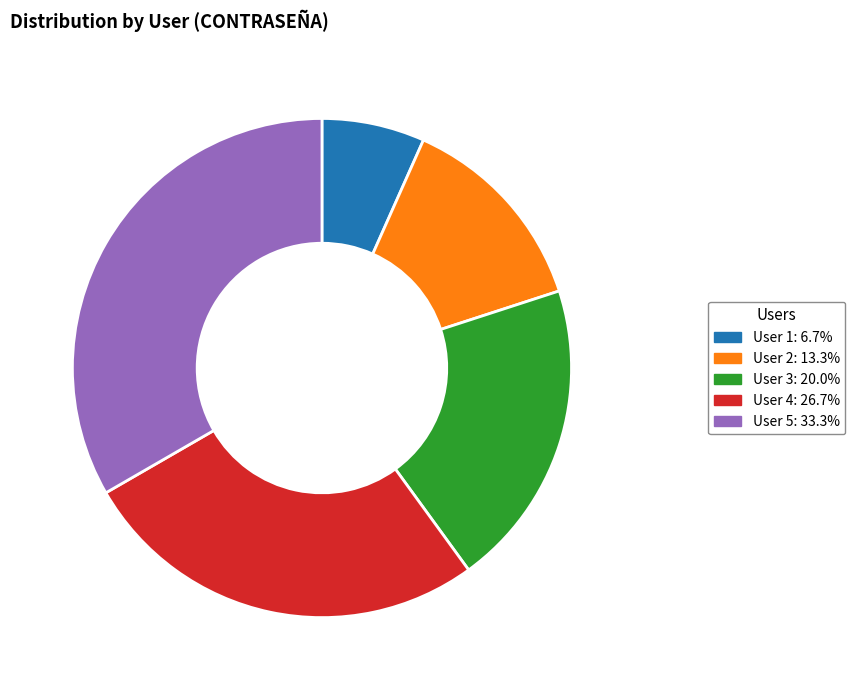

Count the number of slices in the pie.

5